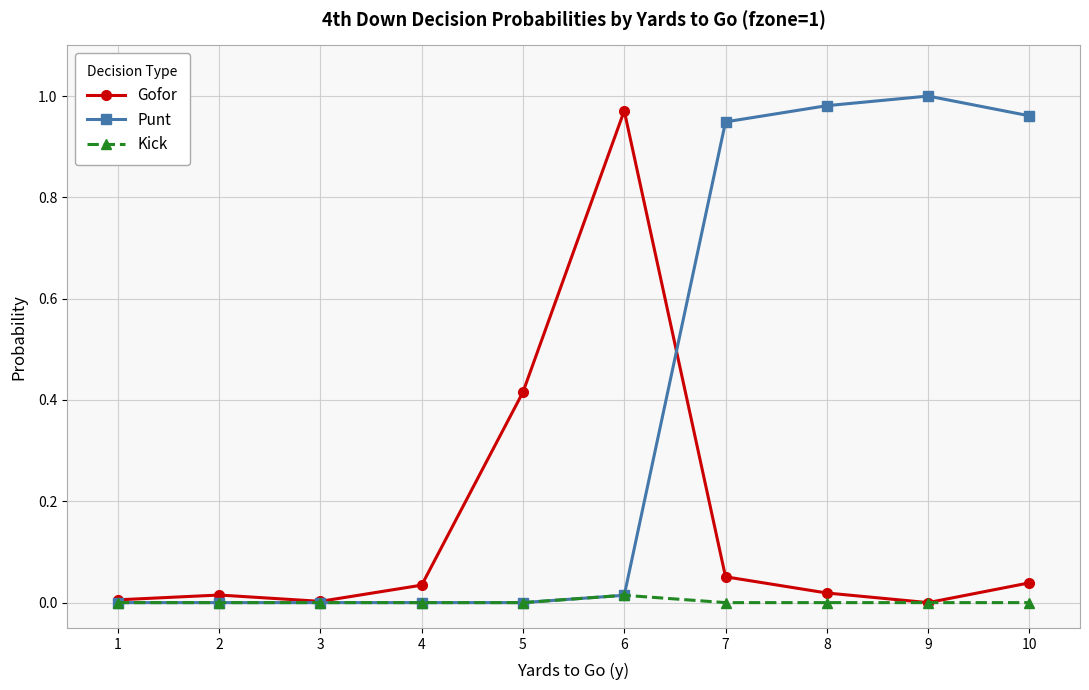

At 7, list the series in order from smallest to largest.

Kick, Gofor, Punt